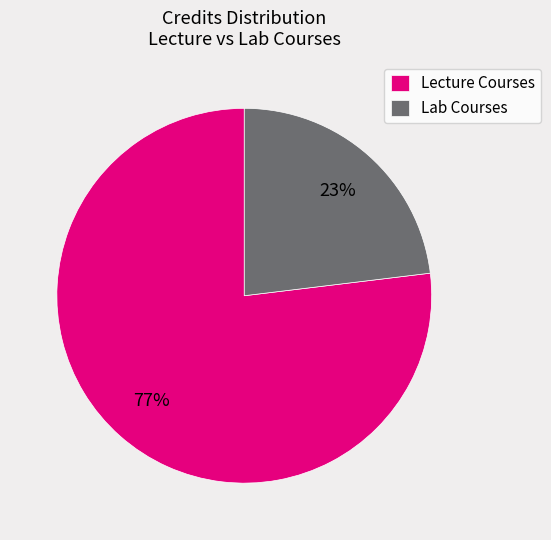

To the nearest percent, what is the average slice percentage?

50%